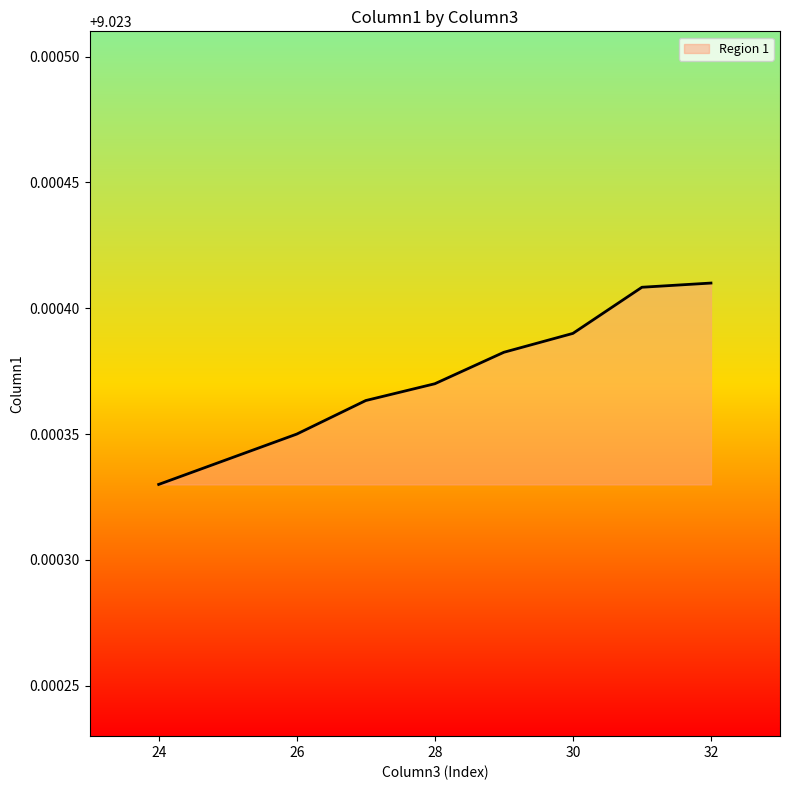

What is the ratio of the value at 24 to the value at 32?

1.0